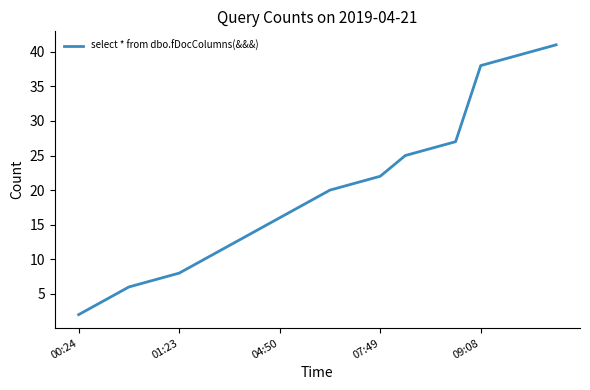

What is the greatest value displayed?

41